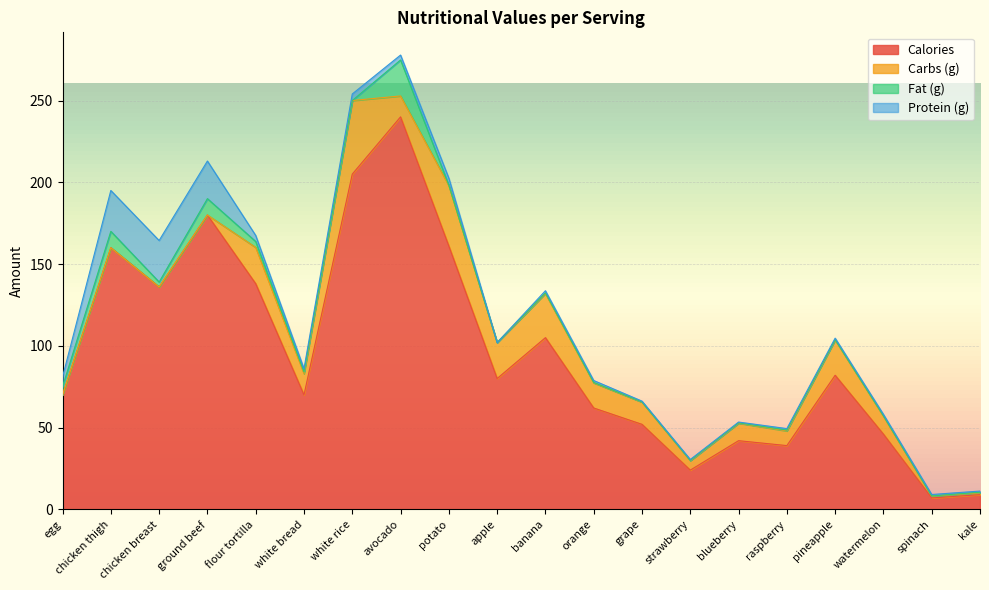

Between watermelon and white bread, which is larger?

white bread